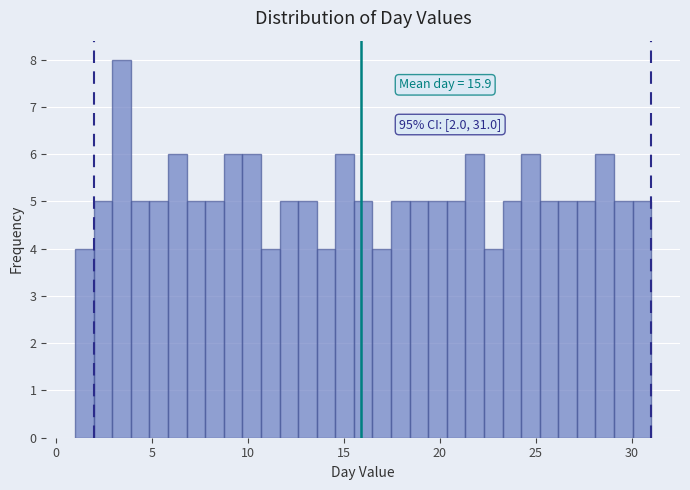

Around what value on the x-axis is the tallest bar? Give the approximate position of its centre, as read against the axis.

3.5